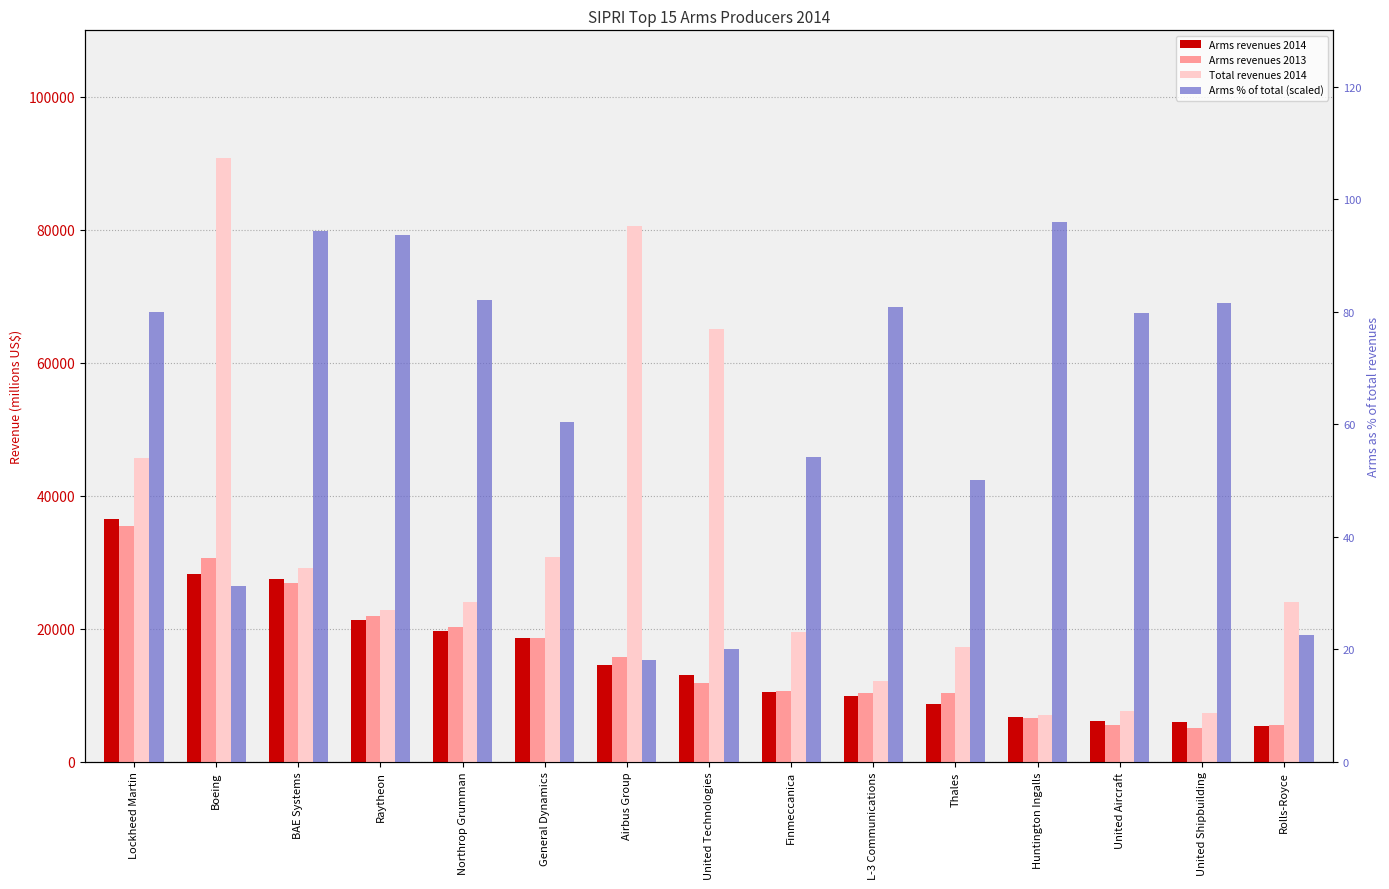

How many groups of bars are there?

15